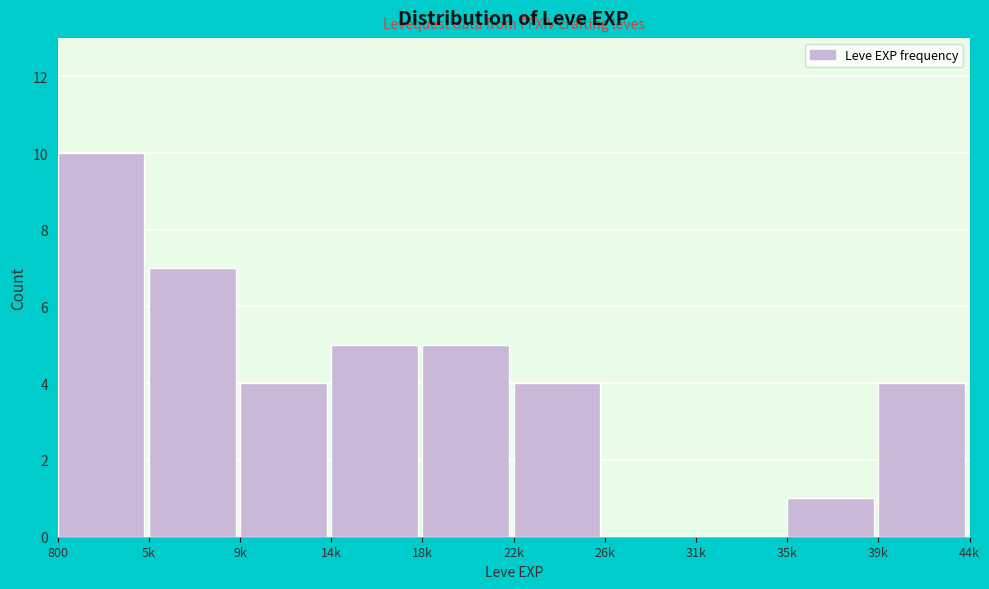

Reading left to right, extract all data points from this chart.

800=10	5k=7	9k=4	14k=5	18k=5	22k=4	26k=0	31k=0	35k=1	39k=4